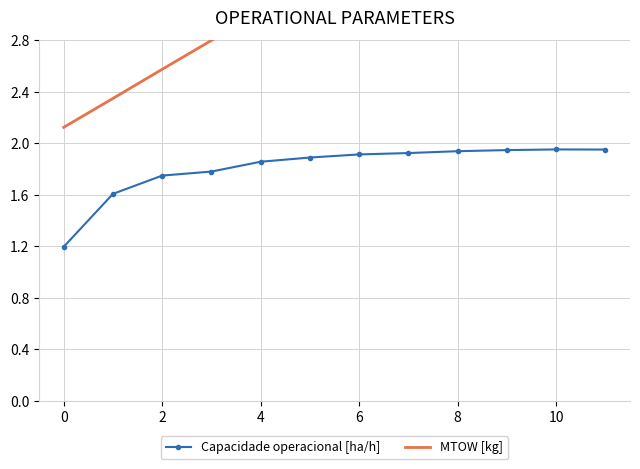

Reading left to right, extract all data points from this chart.

Capacidade operacional [ha/h]: 1.2	1.6	1.8	1.8	1.9	1.9	1.9	1.9	1.9	1.9	2.0	2.0
MTOW [kg]: 2.1	2.3	2.6	2.8	3.0	3.3	3.5	3.7	3.9	4.2	4.4	4.6